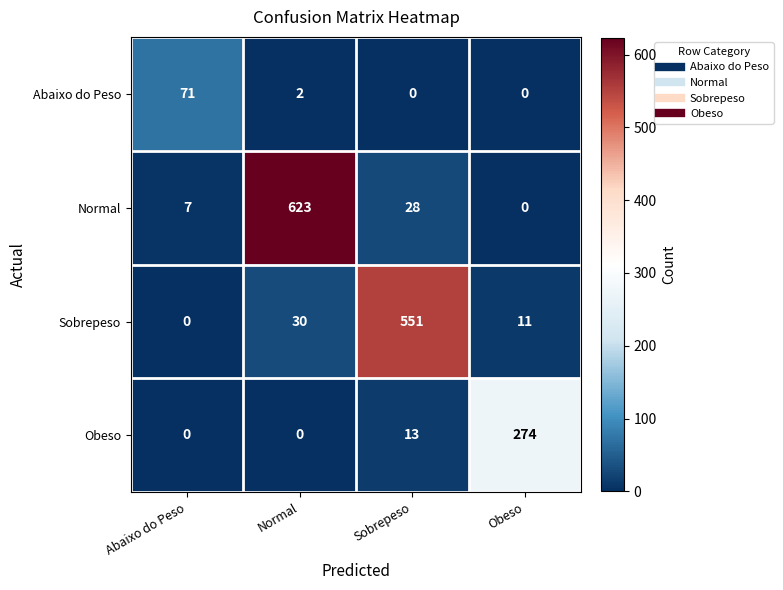

How many data points does each series have?

4